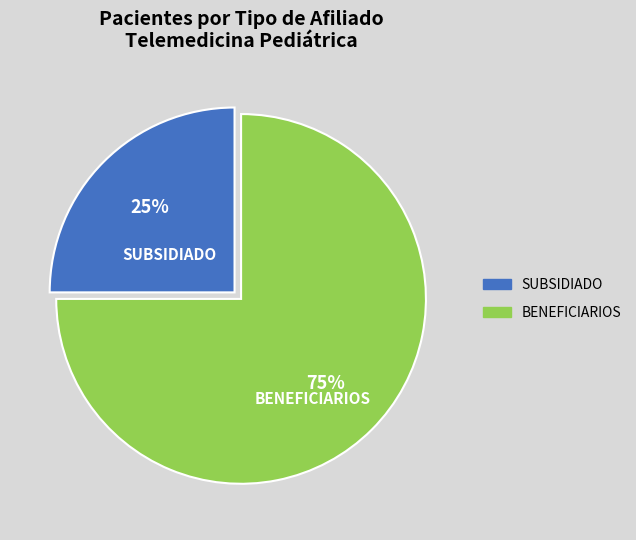

How many segments does this pie chart have?

2